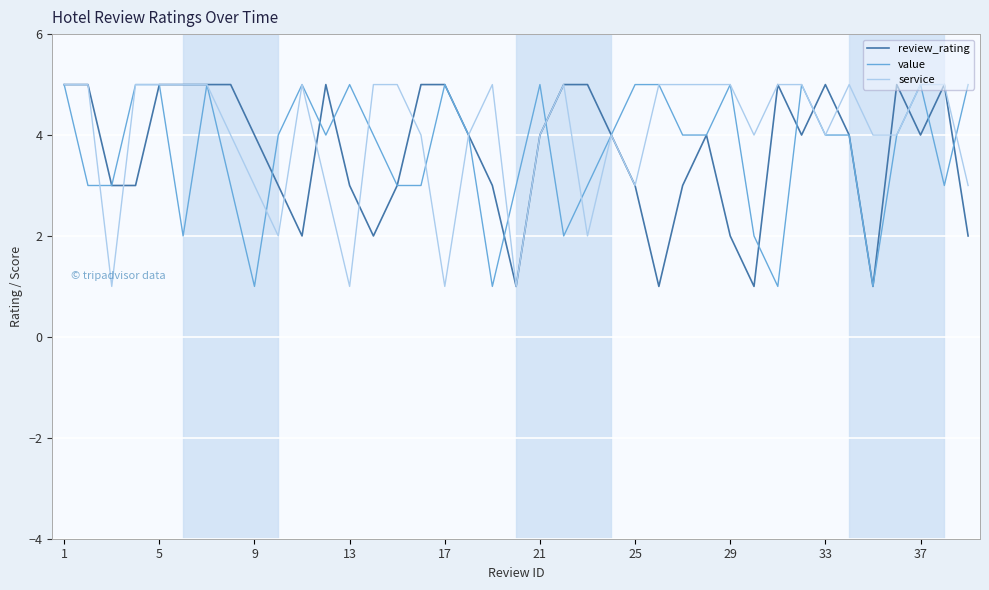

True or false: review_rating and service intersect in this chart.

True